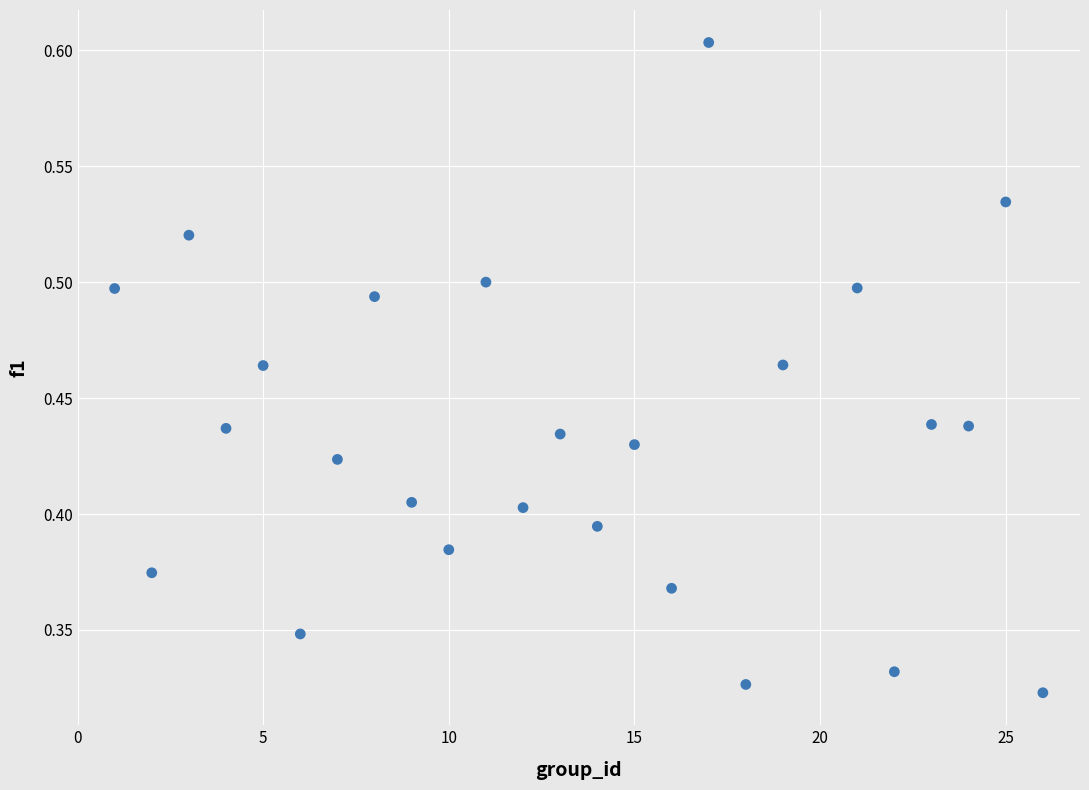

What is the range of X values (max minus min)?

25.0